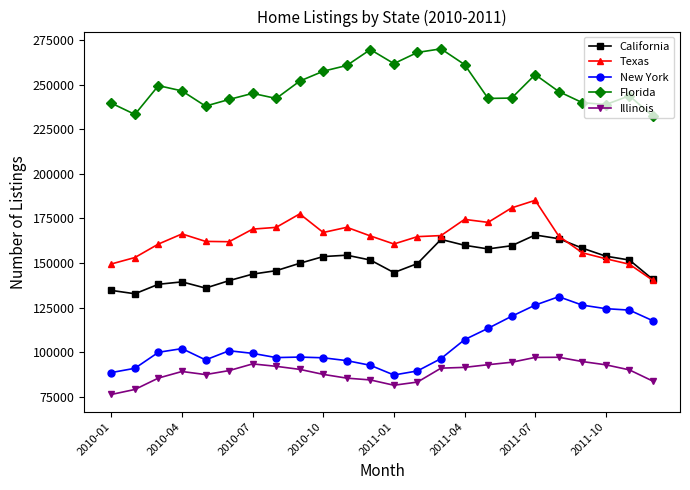

List the series in order of their peak value, highest first.

Florida, Texas, California, New York, Illinois